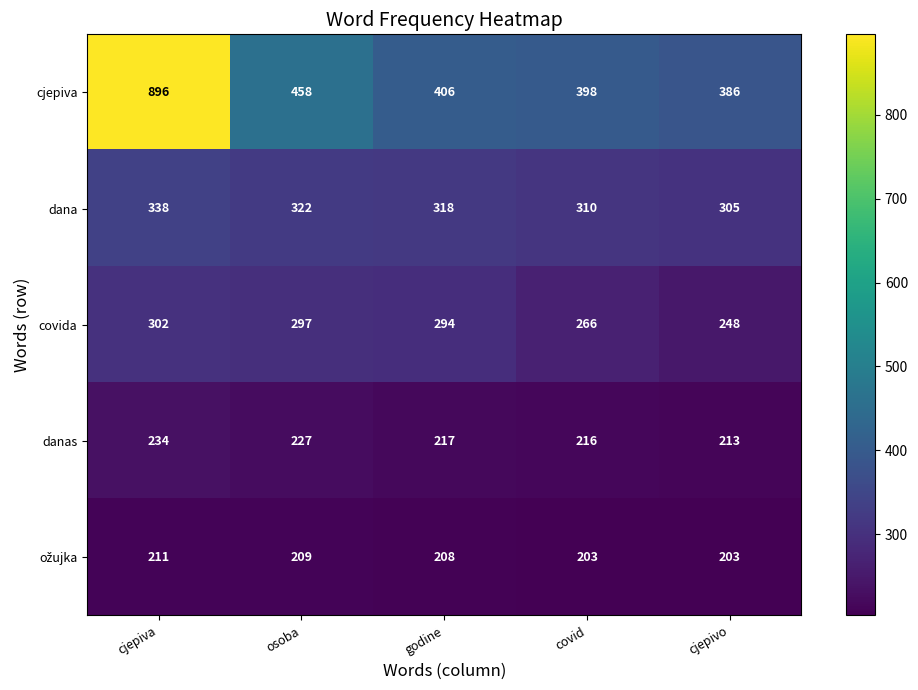

Is it true that danas equals 217 at godine?

True